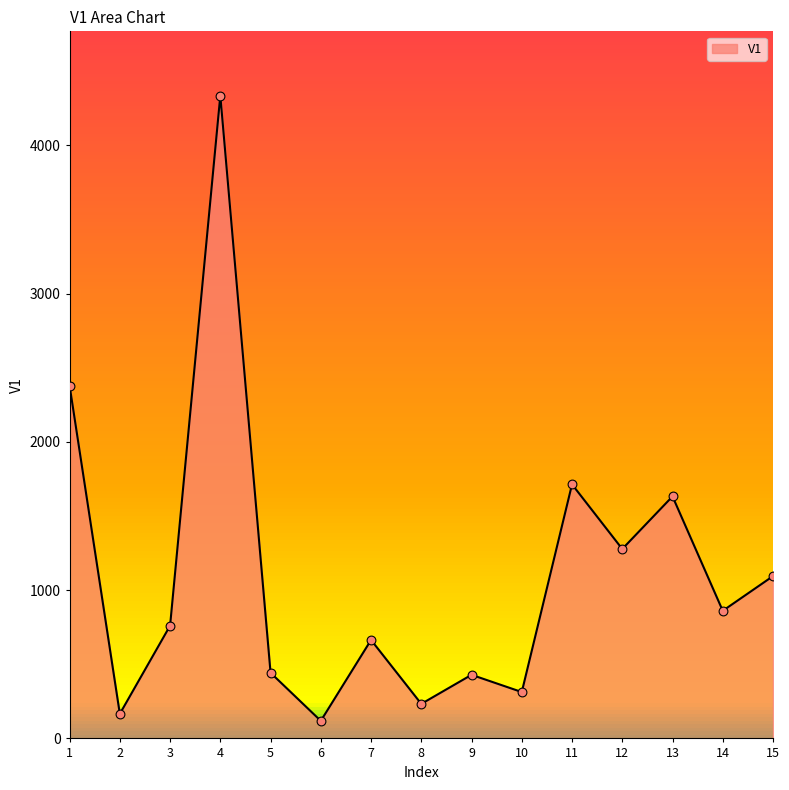

Approximately how many times larger is the value at 10 compared to 11?

0.2